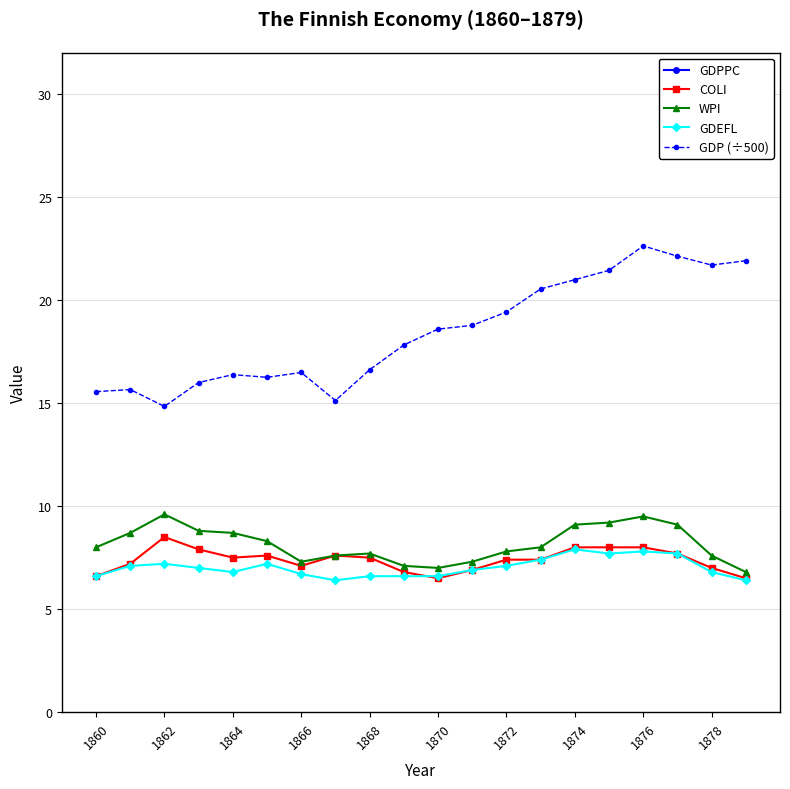

True or false: WPI and GDEFL cross at least once.

False